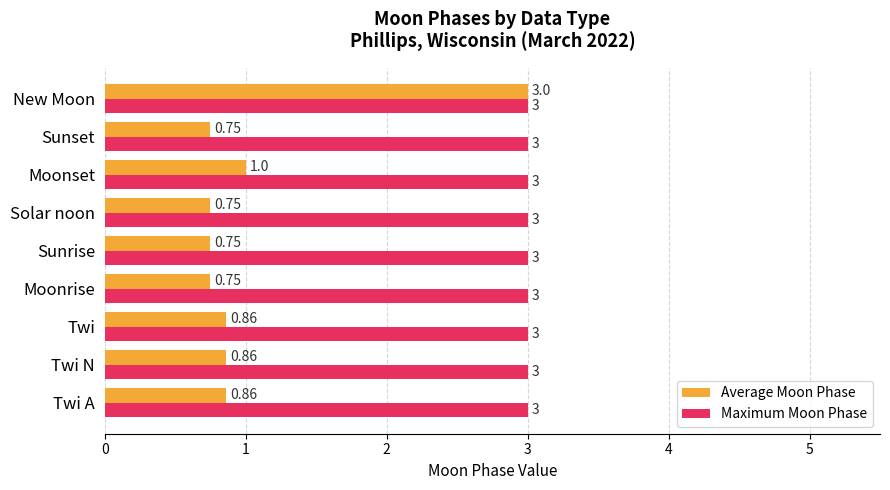

At which label is Average Moon Phase closest to 1?

Moonset